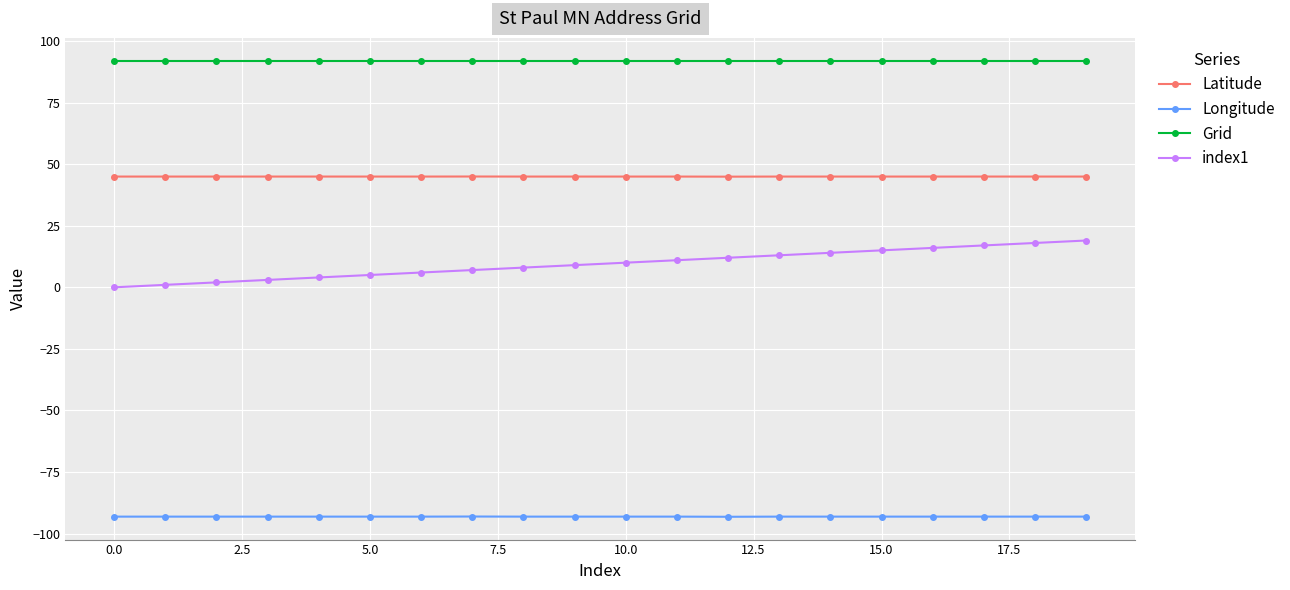

List the series in order of their overall mean, lowest first.

Longitude, index1, Latitude, Grid